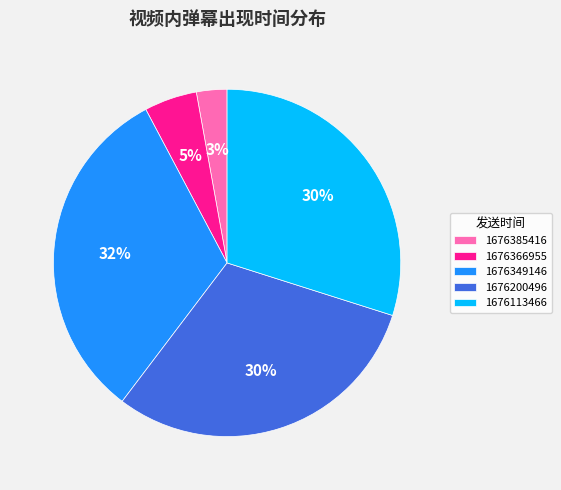

To the nearest percent, what portion does 1676113466 represent?

30%